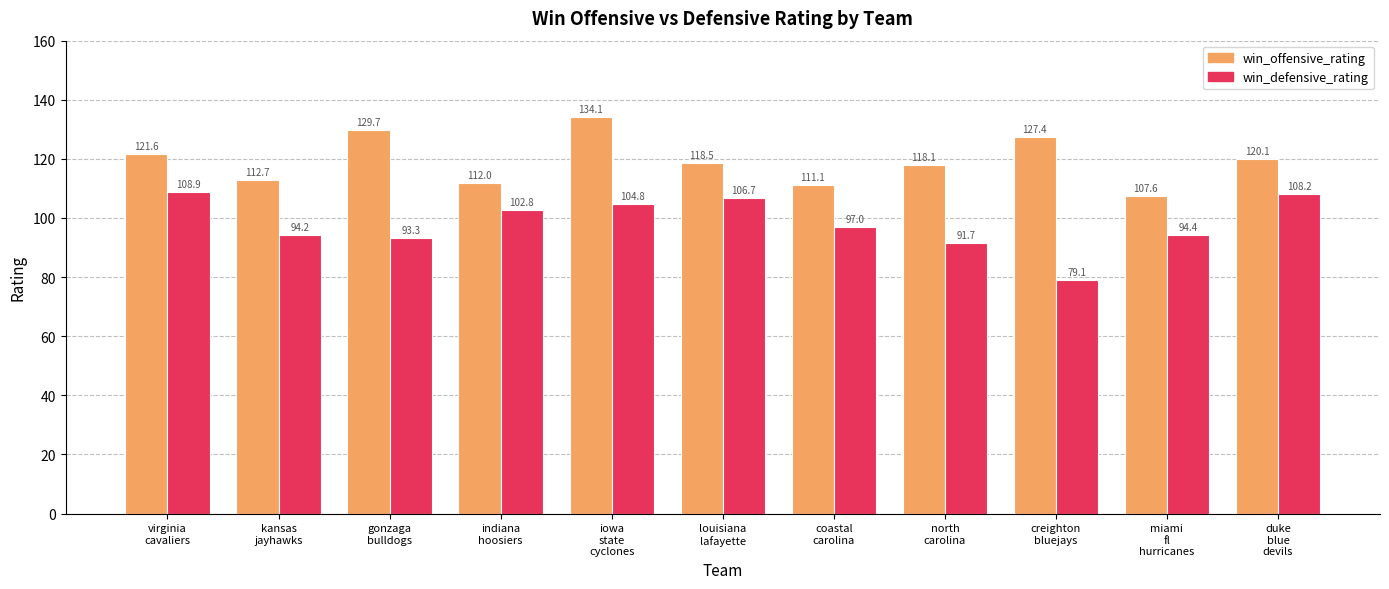

Does the chart contain stacked bars?

No